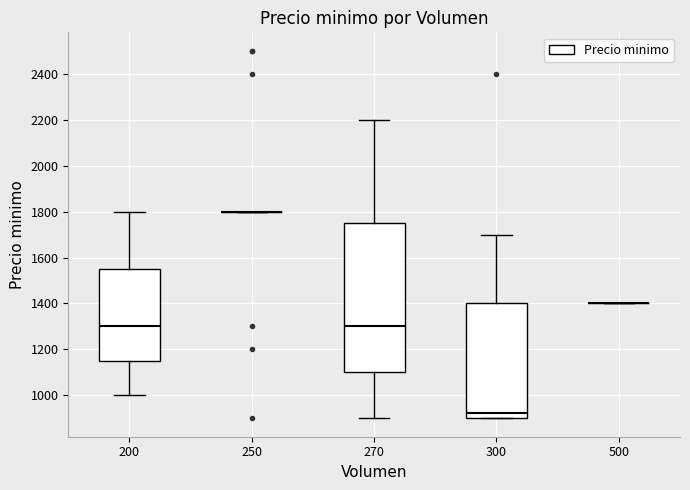

Where does the median line of the box at x = 270 sit on the y-axis? The values are not printed on the chart, so give them approximately, as read against the axis.

1300